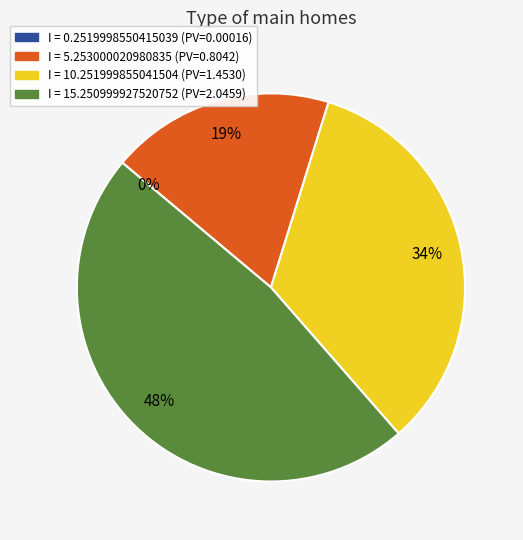

Is there a majority slice in this chart?

No